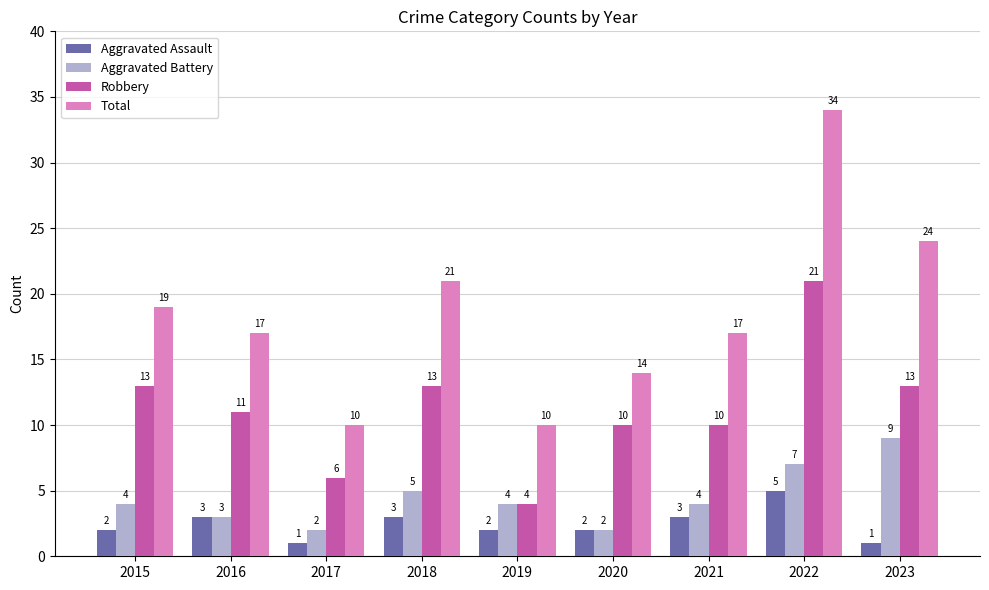

What is the sum of all Robbery values?

101